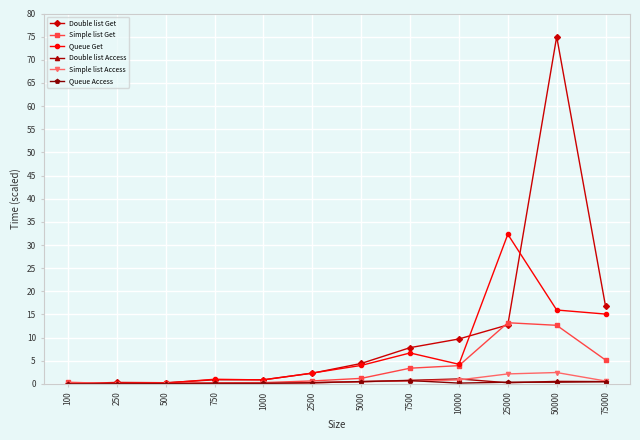

True or false: Double list Access has a value of 0.1 at 750.

True